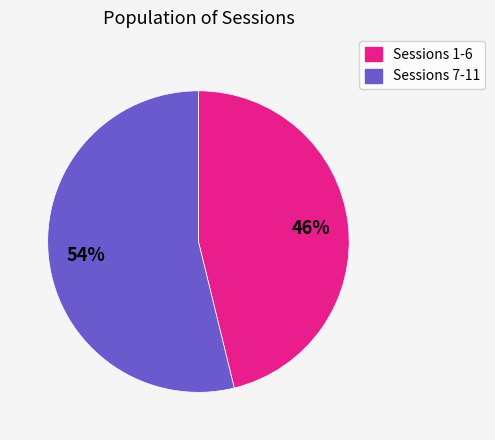

How many segments does this pie chart have?

2